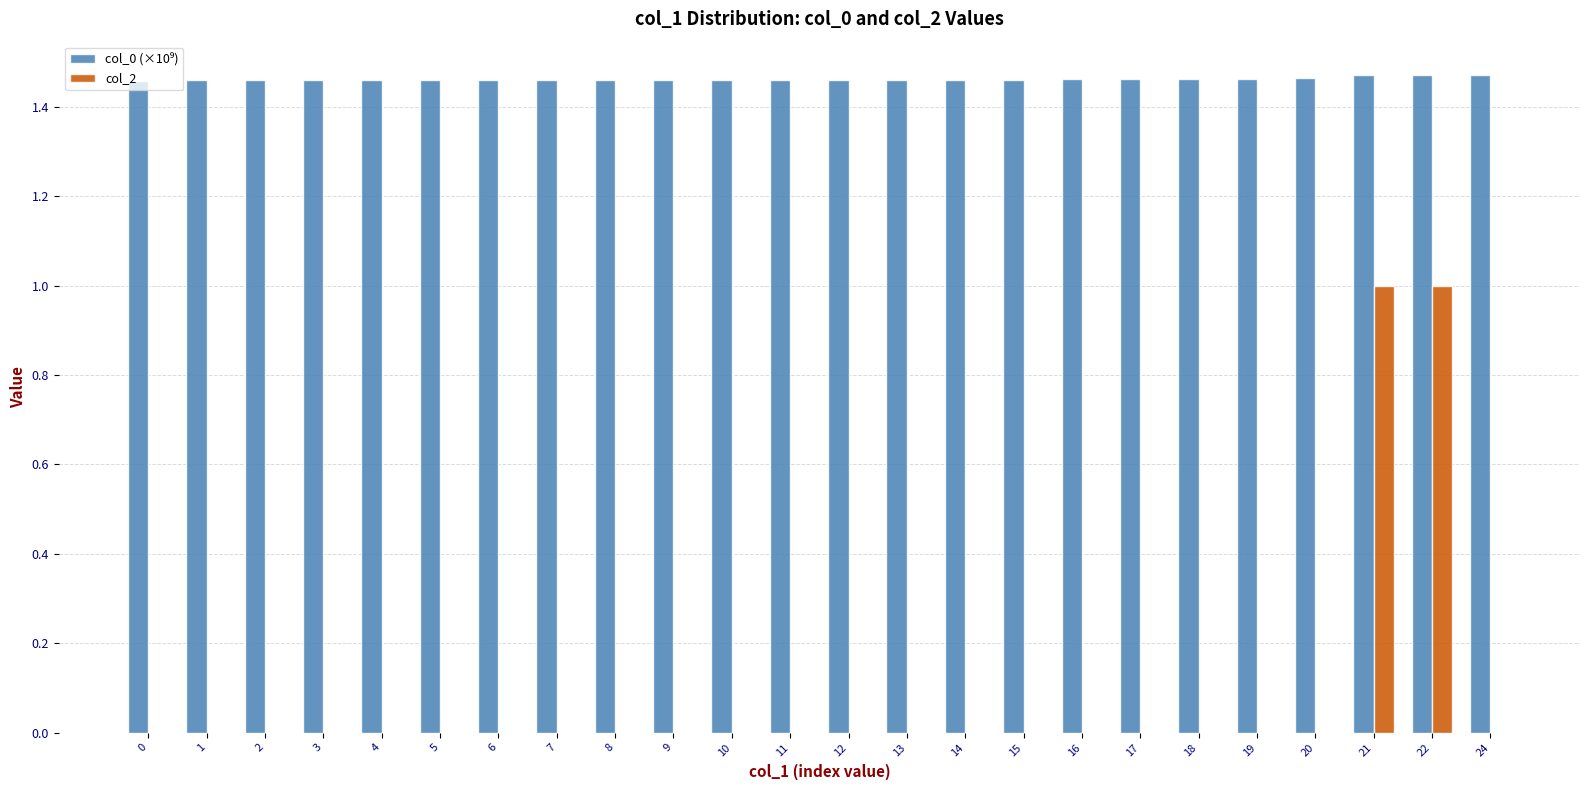

The col_2 series shows 0.0 at 9. True or false?

True